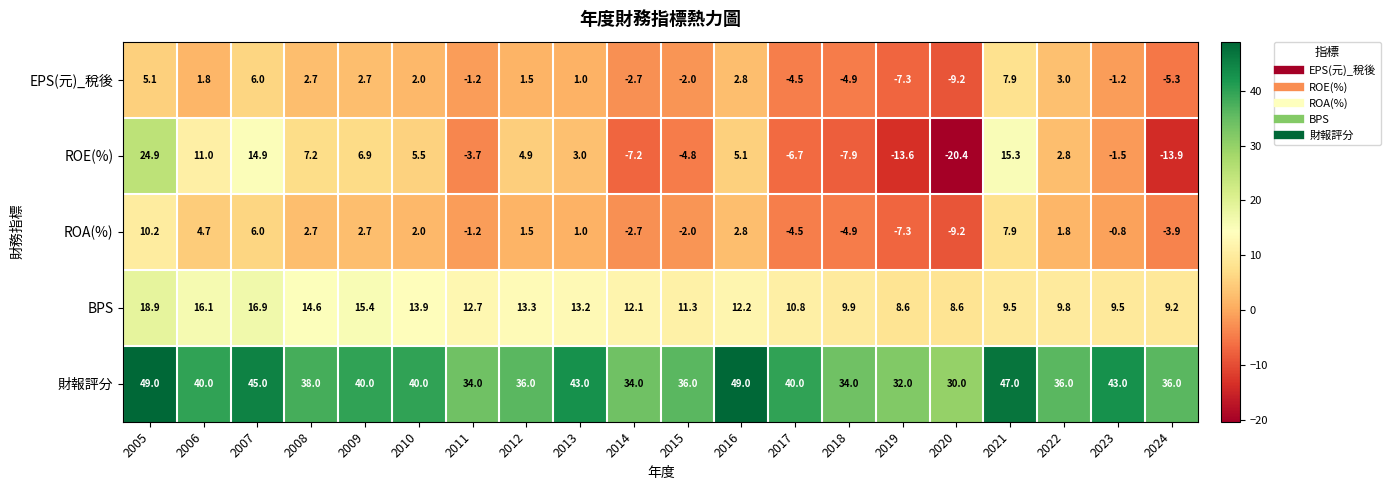

Which series has the largest total across all categories?

財報評分